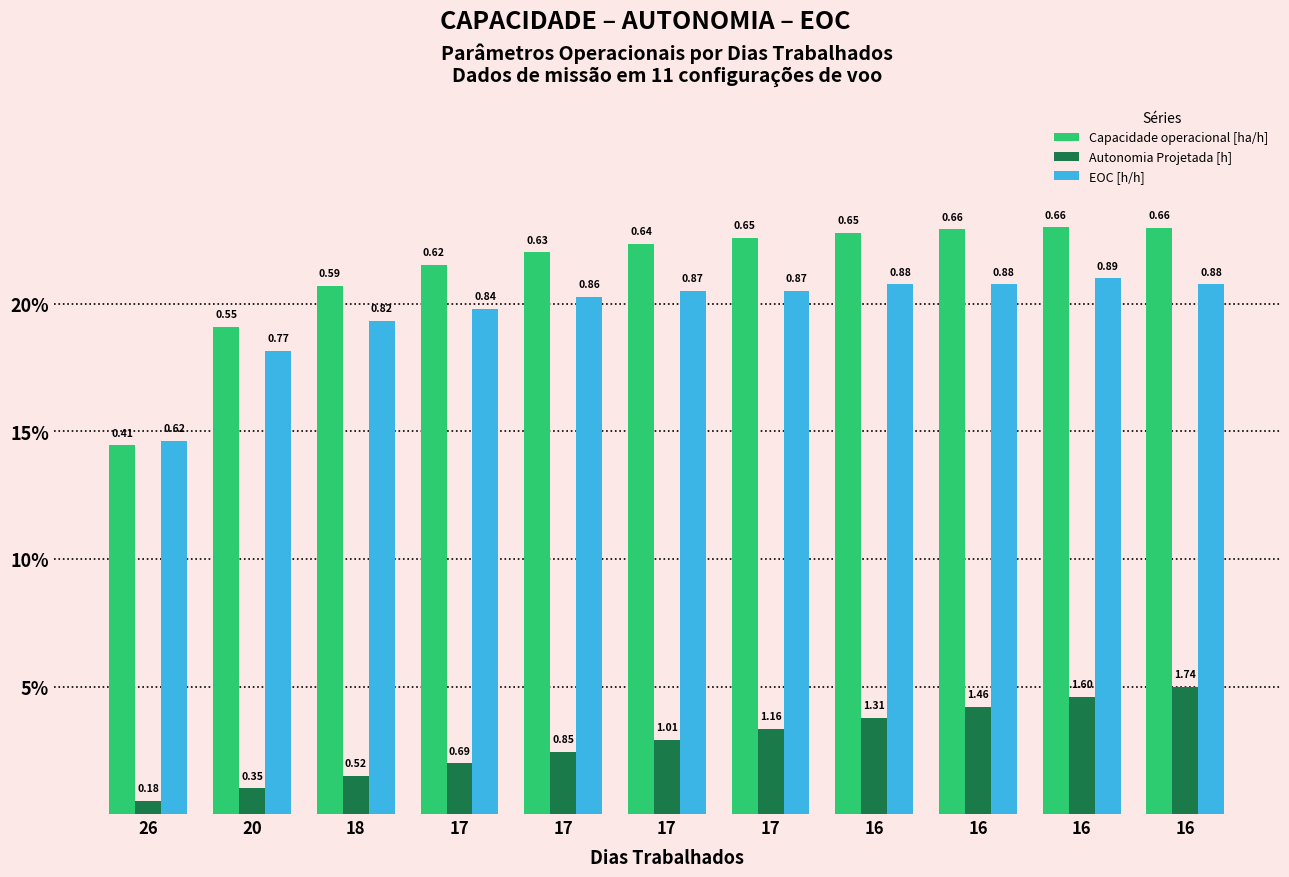

What are all the series names shown in the legend?

Capacidade operacional [ha/h], Autonomia Projetada [h], EOC [h/h]